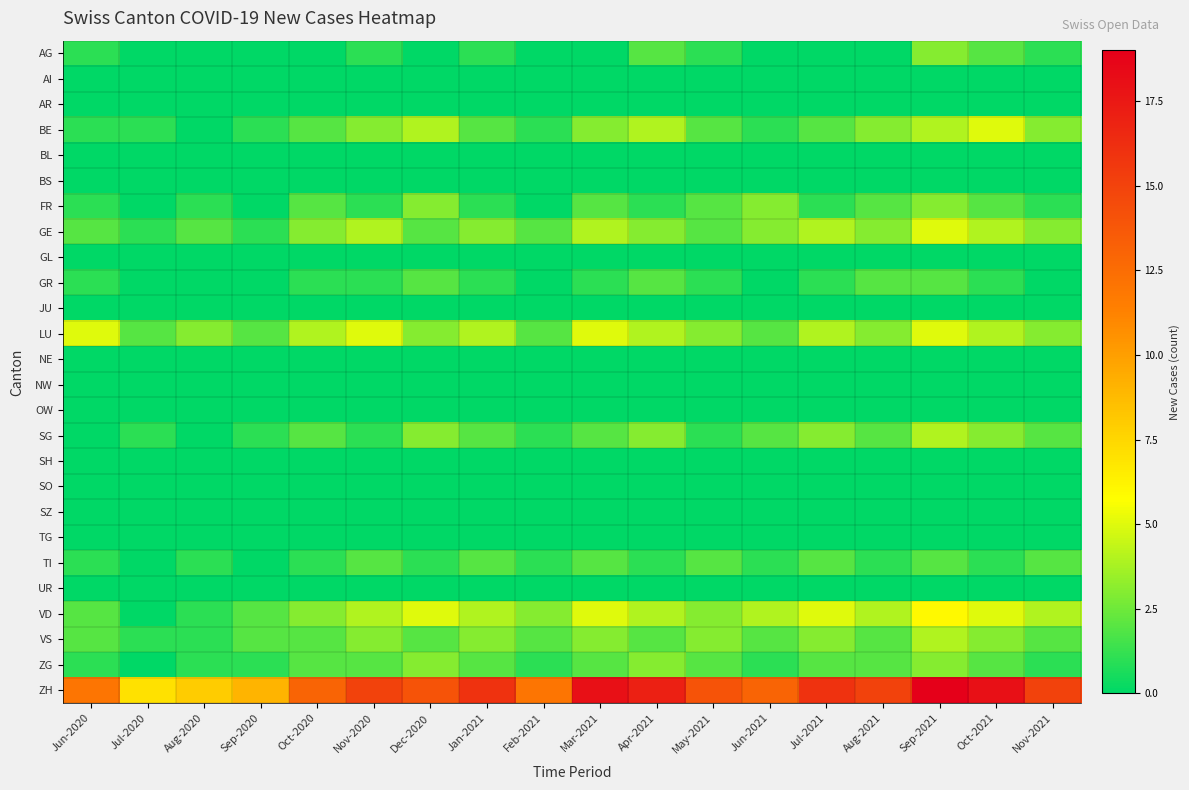

Reading left to right, transcribe all the data shown in this chart.

AG: Jun-2020=1	Jul-2020=0	Aug-2020=0	Sep-2020=0	Oct-2020=0	Nov-2020=1	Dec-2020=0	Jan-2021=1	Feb-2021=0	Mar-2021=0	Apr-2021=2	May-2021=1	Jun-2021=0	Jul-2021=0	Aug-2021=0	Sep-2021=3	Oct-2021=2	Nov-2021=1
AI: Jun-2020=0	Jul-2020=0	Aug-2020=0	Sep-2020=0	Oct-2020=0	Nov-2020=0	Dec-2020=0	Jan-2021=0	Feb-2021=0	Mar-2021=0	Apr-2021=0	May-2021=0	Jun-2021=0	Jul-2021=0	Aug-2021=0	Sep-2021=0	Oct-2021=0	Nov-2021=0
AR: Jun-2020=0	Jul-2020=0	Aug-2020=0	Sep-2020=0	Oct-2020=0	Nov-2020=0	Dec-2020=0	Jan-2021=0	Feb-2021=0	Mar-2021=0	Apr-2021=0	May-2021=0	Jun-2021=0	Jul-2021=0	Aug-2021=0	Sep-2021=0	Oct-2021=0	Nov-2021=0
BE: Jun-2020=1	Jul-2020=1	Aug-2020=0	Sep-2020=1	Oct-2020=2	Nov-2020=3	Dec-2020=4	Jan-2021=2	Feb-2021=1	Mar-2021=3	Apr-2021=4	May-2021=2	Jun-2021=1	Jul-2021=2	Aug-2021=3	Sep-2021=4	Oct-2021=5	Nov-2021=3
BL: Jun-2020=0	Jul-2020=0	Aug-2020=0	Sep-2020=0	Oct-2020=0	Nov-2020=0	Dec-2020=0	Jan-2021=0	Feb-2021=0	Mar-2021=0	Apr-2021=0	May-2021=0	Jun-2021=0	Jul-2021=0	Aug-2021=0	Sep-2021=0	Oct-2021=0	Nov-2021=0
BS: Jun-2020=0	Jul-2020=0	Aug-2020=0	Sep-2020=0	Oct-2020=0	Nov-2020=0	Dec-2020=0	Jan-2021=0	Feb-2021=0	Mar-2021=0	Apr-2021=0	May-2021=0	Jun-2021=0	Jul-2021=0	Aug-2021=0	Sep-2021=0	Oct-2021=0	Nov-2021=0
FR: Jun-2020=1	Jul-2020=0	Aug-2020=1	Sep-2020=0	Oct-2020=2	Nov-2020=1	Dec-2020=3	Jan-2021=1	Feb-2021=0	Mar-2021=2	Apr-2021=1	May-2021=2	Jun-2021=3	Jul-2021=1	Aug-2021=2	Sep-2021=3	Oct-2021=2	Nov-2021=1
GE: Jun-2020=2	Jul-2020=1	Aug-2020=2	Sep-2020=1	Oct-2020=3	Nov-2020=4	Dec-2020=2	Jan-2021=3	Feb-2021=2	Mar-2021=4	Apr-2021=3	May-2021=2	Jun-2021=3	Jul-2021=4	Aug-2021=3	Sep-2021=5	Oct-2021=4	Nov-2021=3
GL: Jun-2020=0	Jul-2020=0	Aug-2020=0	Sep-2020=0	Oct-2020=0	Nov-2020=0	Dec-2020=0	Jan-2021=0	Feb-2021=0	Mar-2021=0	Apr-2021=0	May-2021=0	Jun-2021=0	Jul-2021=0	Aug-2021=0	Sep-2021=0	Oct-2021=0	Nov-2021=0
GR: Jun-2020=1	Jul-2020=0	Aug-2020=0	Sep-2020=0	Oct-2020=1	Nov-2020=1	Dec-2020=2	Jan-2021=1	Feb-2021=0	Mar-2021=1	Apr-2021=2	May-2021=1	Jun-2021=0	Jul-2021=1	Aug-2021=2	Sep-2021=2	Oct-2021=1	Nov-2021=0
JU: Jun-2020=0	Jul-2020=0	Aug-2020=0	Sep-2020=0	Oct-2020=0	Nov-2020=0	Dec-2020=0	Jan-2021=0	Feb-2021=0	Mar-2021=0	Apr-2021=0	May-2021=0	Jun-2021=0	Jul-2021=0	Aug-2021=0	Sep-2021=0	Oct-2021=0	Nov-2021=0
LU: Jun-2020=5	Jul-2020=2	Aug-2020=3	Sep-2020=2	Oct-2020=4	Nov-2020=5	Dec-2020=3	Jan-2021=4	Feb-2021=2	Mar-2021=5	Apr-2021=4	May-2021=3	Jun-2021=2	Jul-2021=4	Aug-2021=3	Sep-2021=5	Oct-2021=4	Nov-2021=3
NE: Jun-2020=0	Jul-2020=0	Aug-2020=0	Sep-2020=0	Oct-2020=0	Nov-2020=0	Dec-2020=0	Jan-2021=0	Feb-2021=0	Mar-2021=0	Apr-2021=0	May-2021=0	Jun-2021=0	Jul-2021=0	Aug-2021=0	Sep-2021=0	Oct-2021=0	Nov-2021=0
NW: Jun-2020=0	Jul-2020=0	Aug-2020=0	Sep-2020=0	Oct-2020=0	Nov-2020=0	Dec-2020=0	Jan-2021=0	Feb-2021=0	Mar-2021=0	Apr-2021=0	May-2021=0	Jun-2021=0	Jul-2021=0	Aug-2021=0	Sep-2021=0	Oct-2021=0	Nov-2021=0
OW: Jun-2020=0	Jul-2020=0	Aug-2020=0	Sep-2020=0	Oct-2020=0	Nov-2020=0	Dec-2020=0	Jan-2021=0	Feb-2021=0	Mar-2021=0	Apr-2021=0	May-2021=0	Jun-2021=0	Jul-2021=0	Aug-2021=0	Sep-2021=0	Oct-2021=0	Nov-2021=0
SG: Jun-2020=0	Jul-2020=1	Aug-2020=0	Sep-2020=1	Oct-2020=2	Nov-2020=1	Dec-2020=3	Jan-2021=2	Feb-2021=1	Mar-2021=2	Apr-2021=3	May-2021=1	Jun-2021=2	Jul-2021=3	Aug-2021=2	Sep-2021=4	Oct-2021=3	Nov-2021=2
SH: Jun-2020=0	Jul-2020=0	Aug-2020=0	Sep-2020=0	Oct-2020=0	Nov-2020=0	Dec-2020=0	Jan-2021=0	Feb-2021=0	Mar-2021=0	Apr-2021=0	May-2021=0	Jun-2021=0	Jul-2021=0	Aug-2021=0	Sep-2021=0	Oct-2021=0	Nov-2021=0
SO: Jun-2020=0	Jul-2020=0	Aug-2020=0	Sep-2020=0	Oct-2020=0	Nov-2020=0	Dec-2020=0	Jan-2021=0	Feb-2021=0	Mar-2021=0	Apr-2021=0	May-2021=0	Jun-2021=0	Jul-2021=0	Aug-2021=0	Sep-2021=0	Oct-2021=0	Nov-2021=0
SZ: Jun-2020=0	Jul-2020=0	Aug-2020=0	Sep-2020=0	Oct-2020=0	Nov-2020=0	Dec-2020=0	Jan-2021=0	Feb-2021=0	Mar-2021=0	Apr-2021=0	May-2021=0	Jun-2021=0	Jul-2021=0	Aug-2021=0	Sep-2021=0	Oct-2021=0	Nov-2021=0
TG: Jun-2020=0	Jul-2020=0	Aug-2020=0	Sep-2020=0	Oct-2020=0	Nov-2020=0	Dec-2020=0	Jan-2021=0	Feb-2021=0	Mar-2021=0	Apr-2021=0	May-2021=0	Jun-2021=0	Jul-2021=0	Aug-2021=0	Sep-2021=0	Oct-2021=0	Nov-2021=0
TI: Jun-2020=1	Jul-2020=0	Aug-2020=1	Sep-2020=0	Oct-2020=1	Nov-2020=2	Dec-2020=1	Jan-2021=2	Feb-2021=1	Mar-2021=2	Apr-2021=1	May-2021=2	Jun-2021=1	Jul-2021=2	Aug-2021=1	Sep-2021=2	Oct-2021=1	Nov-2021=2
UR: Jun-2020=0	Jul-2020=0	Aug-2020=0	Sep-2020=0	Oct-2020=0	Nov-2020=0	Dec-2020=0	Jan-2021=0	Feb-2021=0	Mar-2021=0	Apr-2021=0	May-2021=0	Jun-2021=0	Jul-2021=0	Aug-2021=0	Sep-2021=0	Oct-2021=0	Nov-2021=0
VD: Jun-2020=2	Jul-2020=0	Aug-2020=1	Sep-2020=2	Oct-2020=3	Nov-2020=4	Dec-2020=5	Jan-2021=4	Feb-2021=3	Mar-2021=5	Apr-2021=4	May-2021=3	Jun-2021=4	Jul-2021=5	Aug-2021=4	Sep-2021=6	Oct-2021=5	Nov-2021=4
VS: Jun-2020=2	Jul-2020=1	Aug-2020=1	Sep-2020=2	Oct-2020=2	Nov-2020=3	Dec-2020=2	Jan-2021=3	Feb-2021=2	Mar-2021=3	Apr-2021=2	May-2021=3	Jun-2021=2	Jul-2021=3	Aug-2021=2	Sep-2021=4	Oct-2021=3	Nov-2021=2
ZG: Jun-2020=1	Jul-2020=0	Aug-2020=1	Sep-2020=1	Oct-2020=2	Nov-2020=2	Dec-2020=3	Jan-2021=2	Feb-2021=1	Mar-2021=2	Apr-2021=3	May-2021=2	Jun-2021=1	Jul-2021=2	Aug-2021=2	Sep-2021=3	Oct-2021=2	Nov-2021=1
ZH: Jun-2020=12	Jul-2020=7	Aug-2020=8	Sep-2020=9	Oct-2020=13	Nov-2020=15	Dec-2020=14	Jan-2021=16	Feb-2021=12	Mar-2021=18	Apr-2021=17	May-2021=14	Jun-2021=13	Jul-2021=16	Aug-2021=15	Sep-2021=19	Oct-2021=18	Nov-2021=15